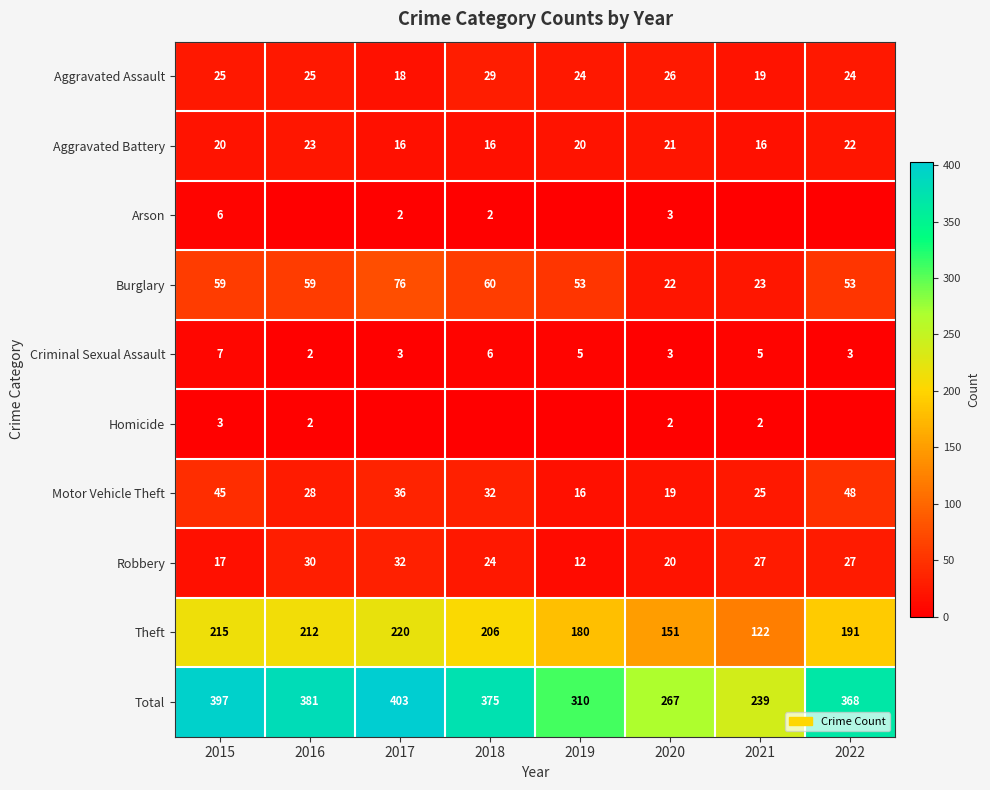

How many series are shown in this chart?

10